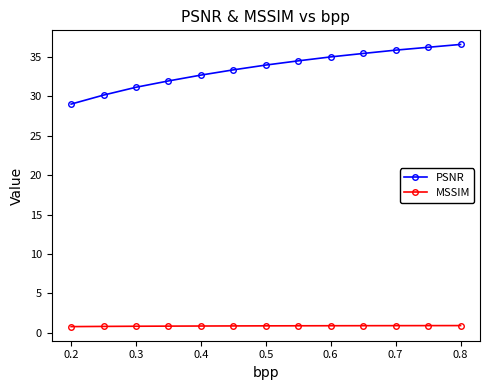

Rank the series by their maximum value, from lowest to highest.

MSSIM, PSNR